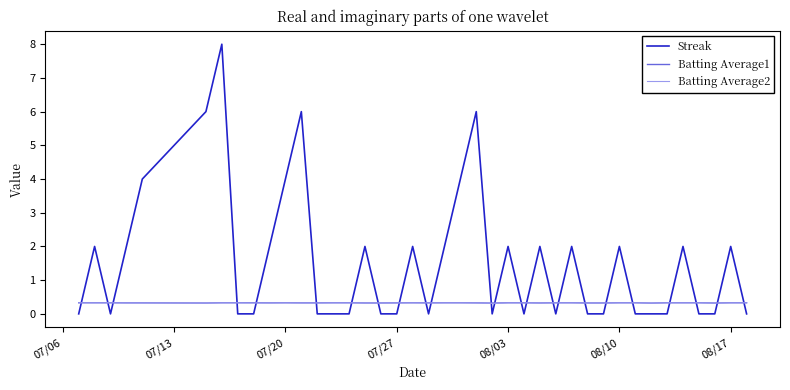

At how many categories does at least one series exceed 7?

1